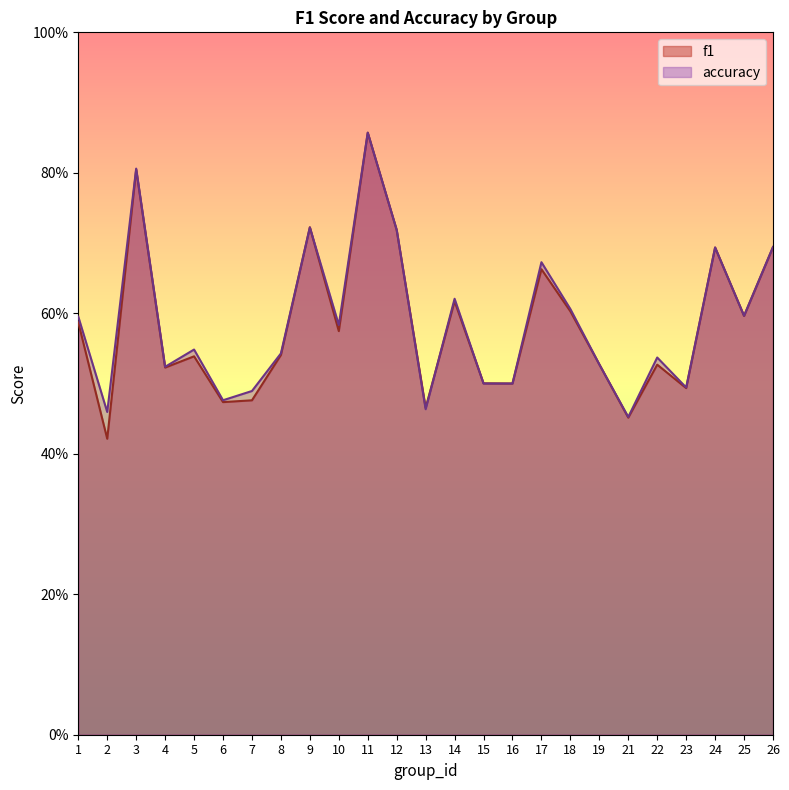

Which series has the largest total across all categories?

accuracy